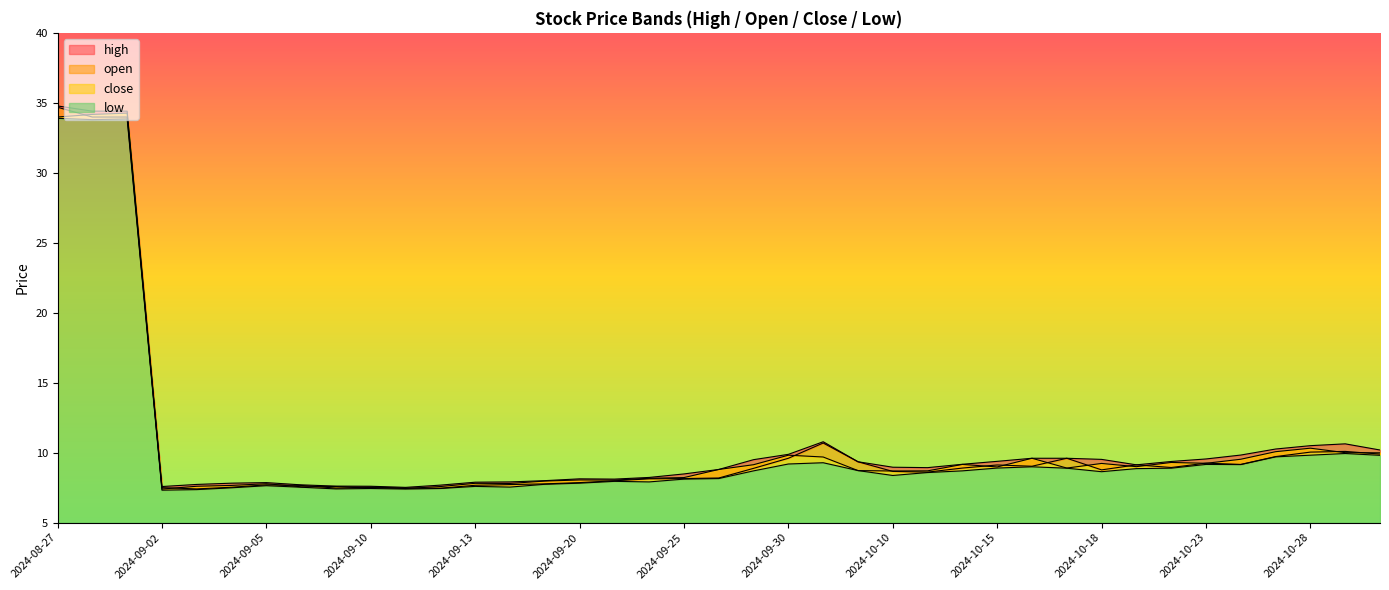

The value of low at 2024-10-28 is 9.8. True or false?

True